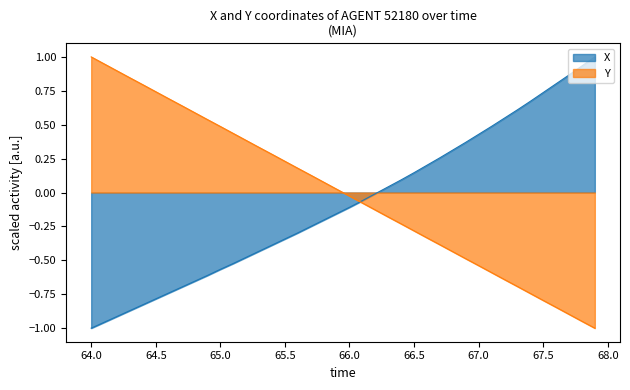

What is the maximum value for X?

1.0